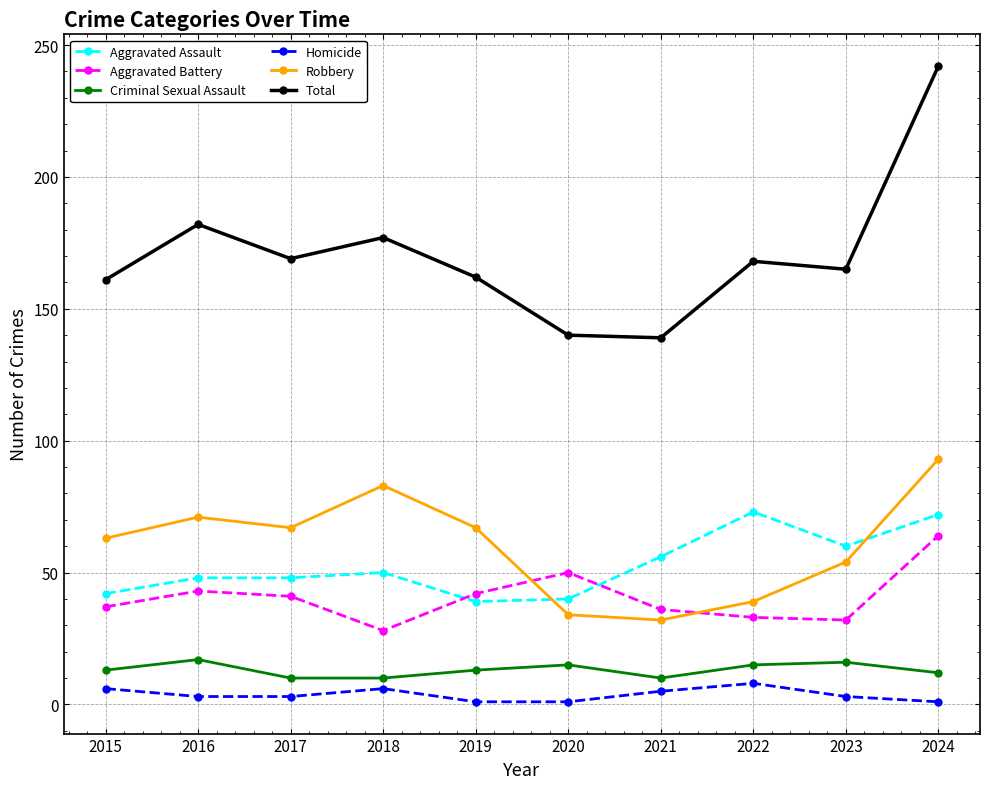

True or false: Aggravated Battery has a value of 28 at 2018.

True